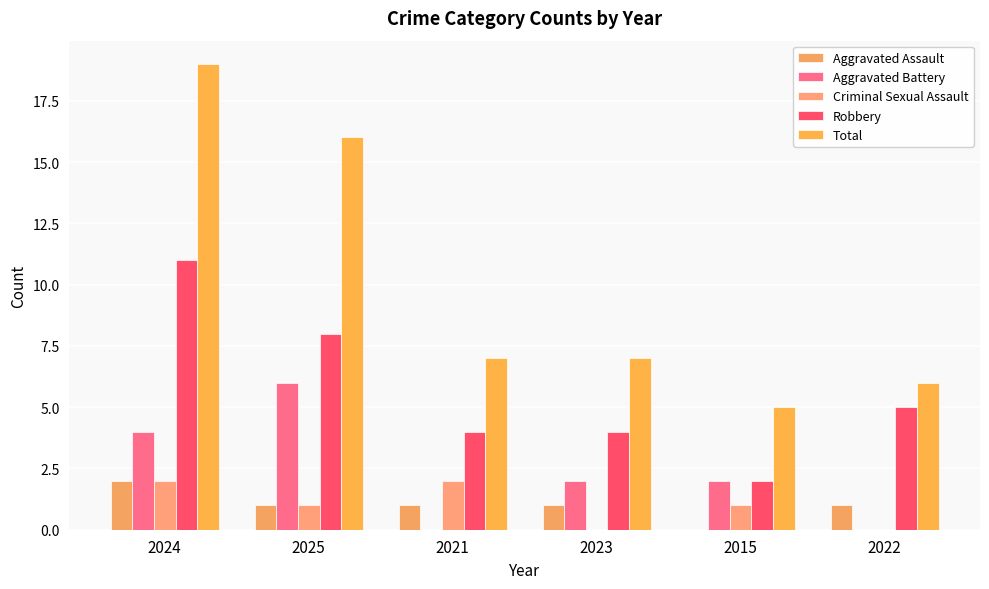

Are the bars horizontal?

No